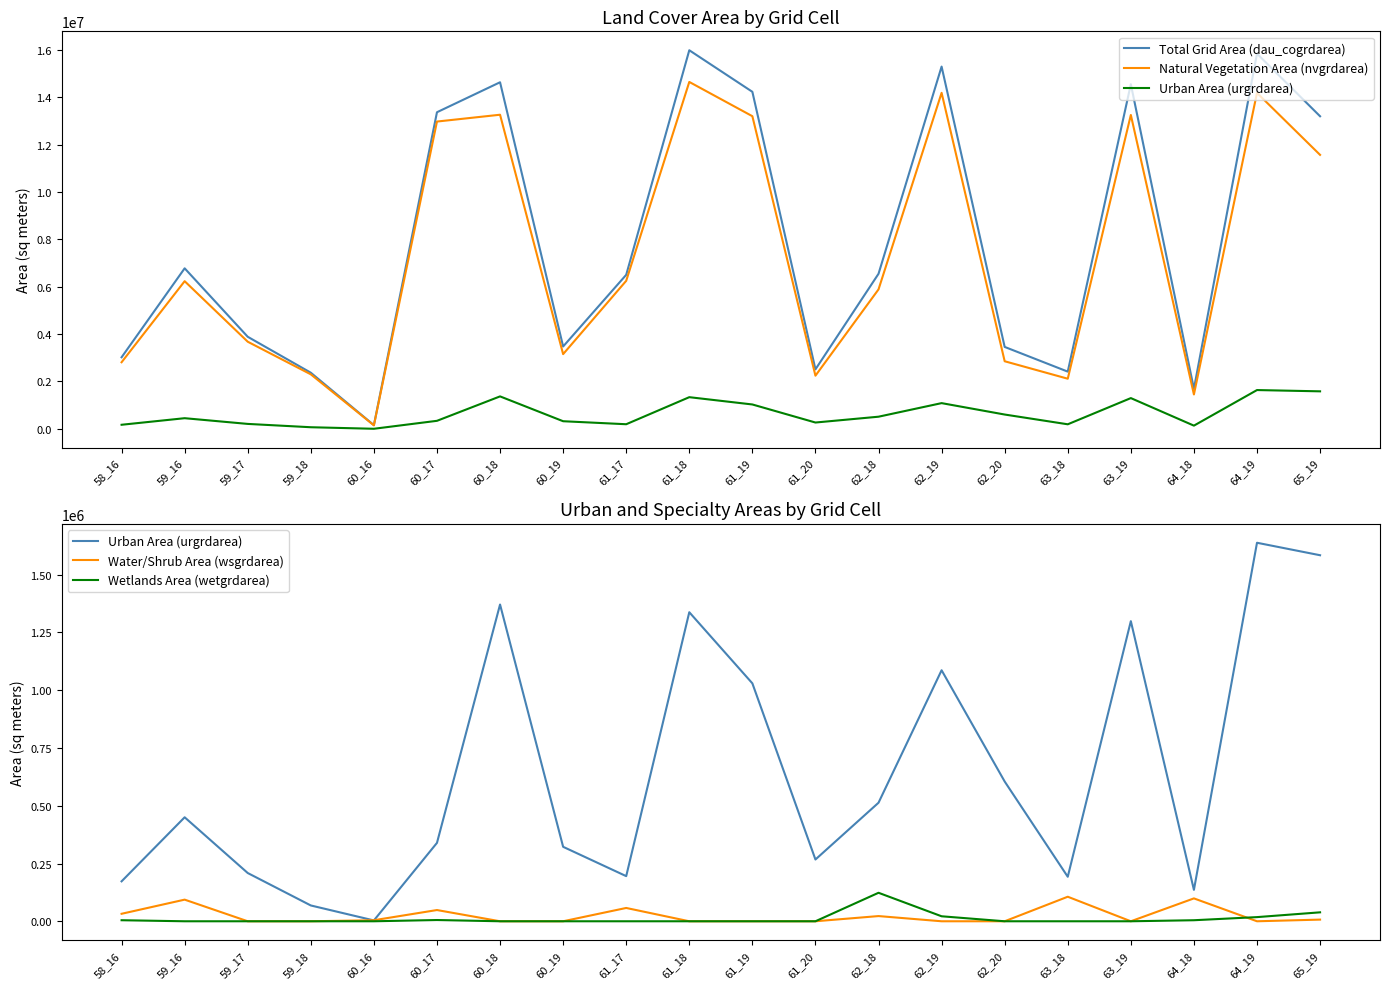

Which category has the highest value across all series?

61_18